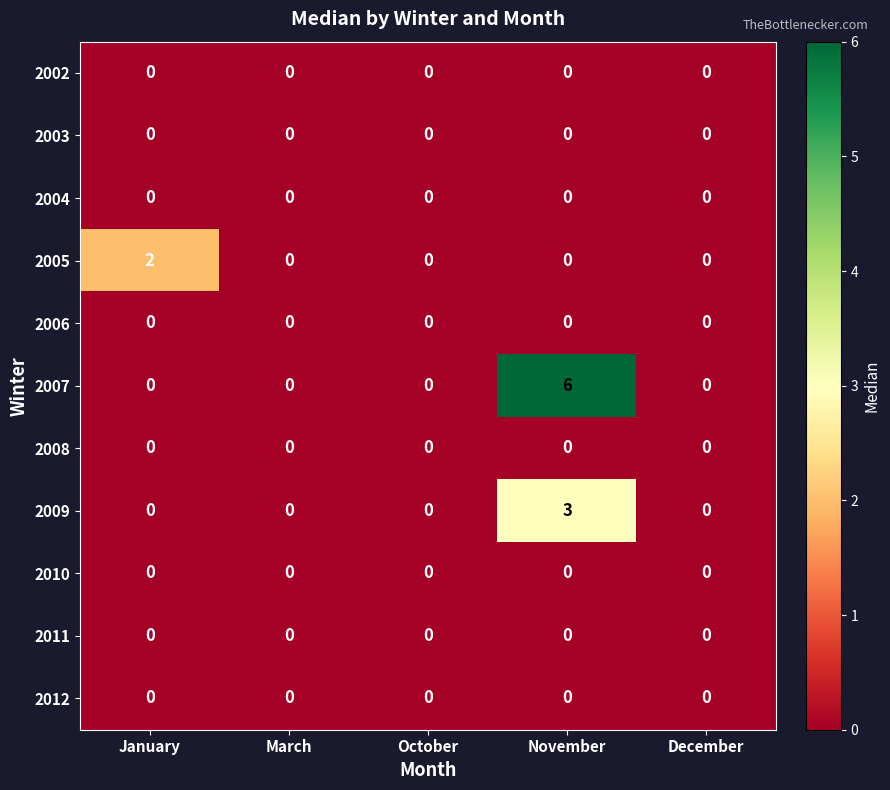

At which category does the chart reach its peak across all series?

November